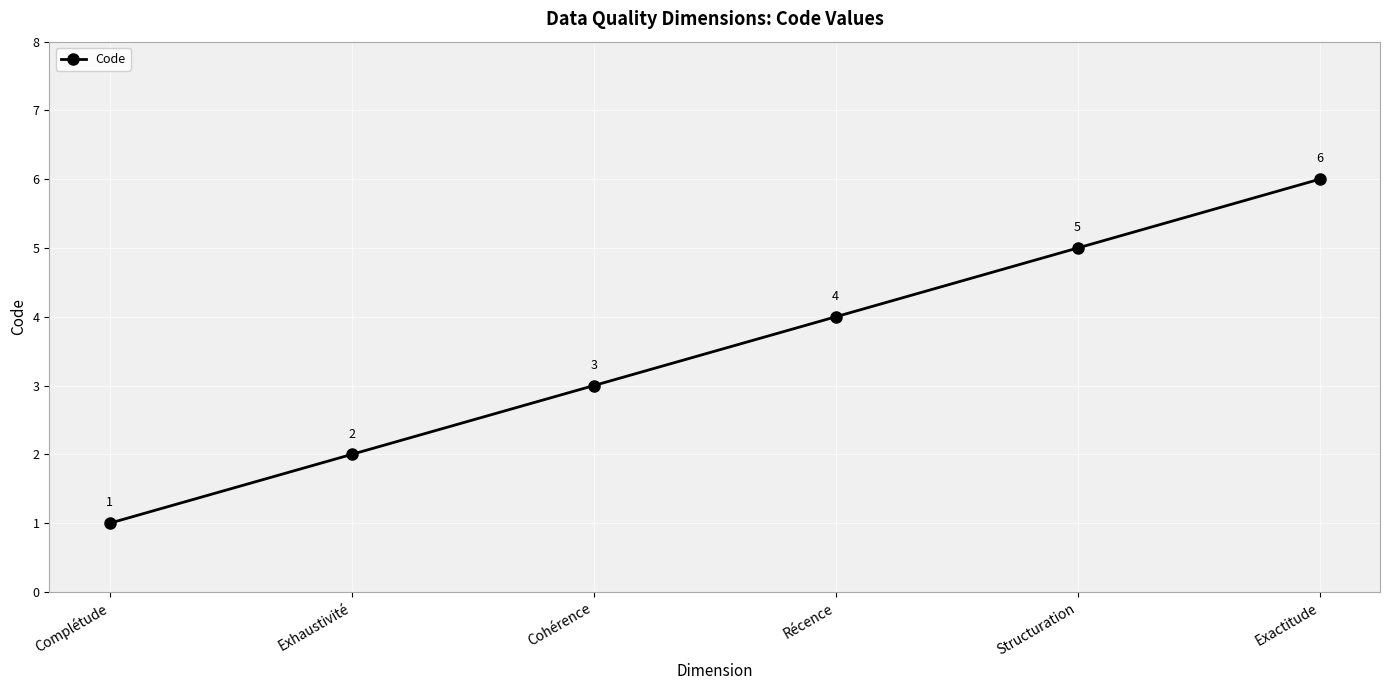

How many distinct data groups are displayed?

1